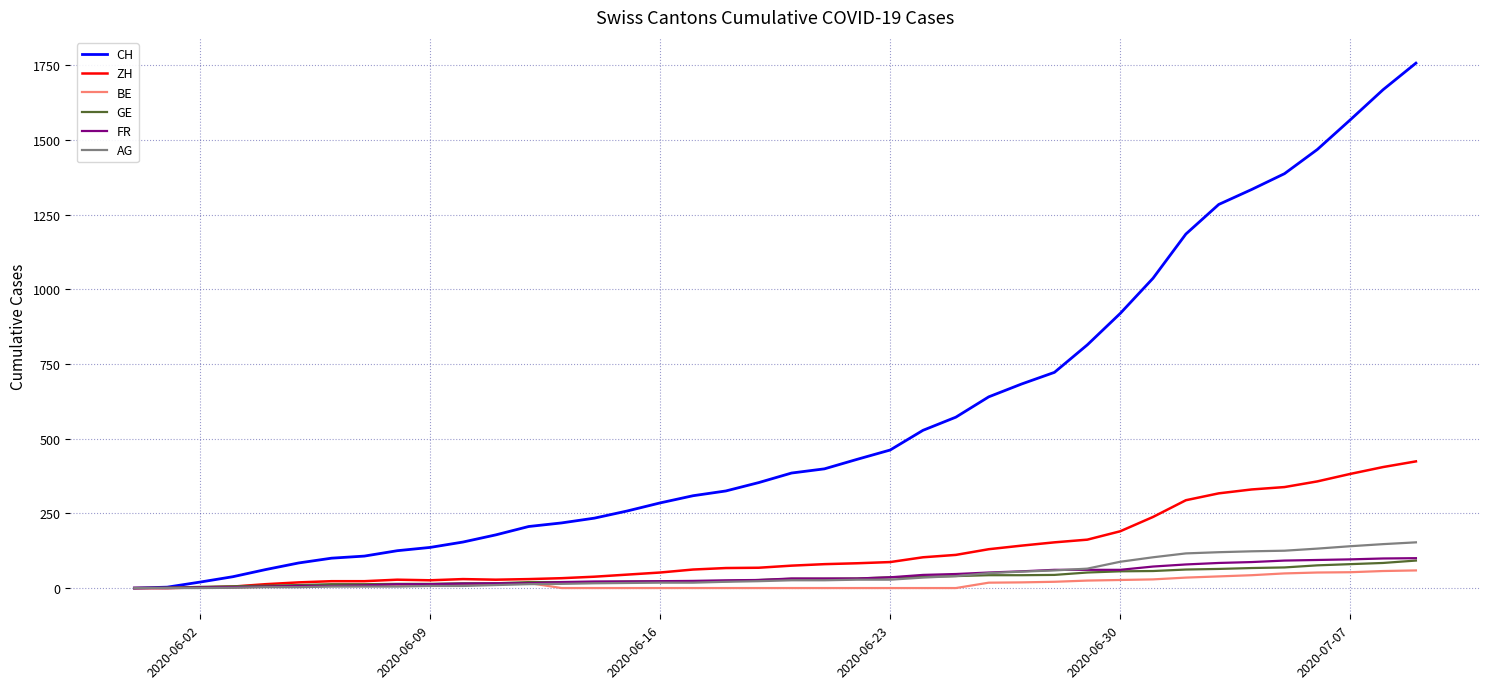

What is the greatest value displayed?

1757